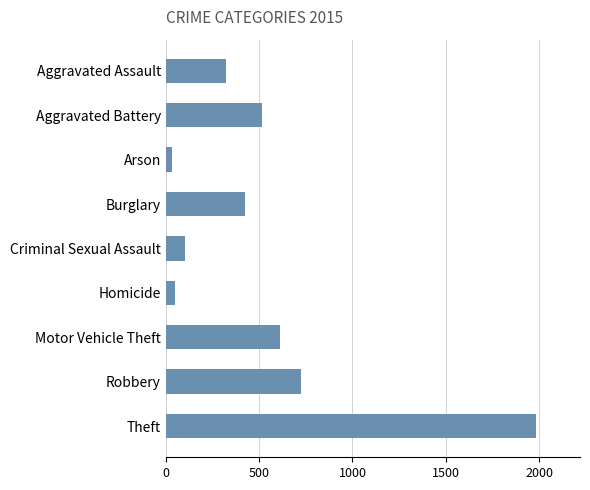

What is the value of the 7th bar from the top?

614